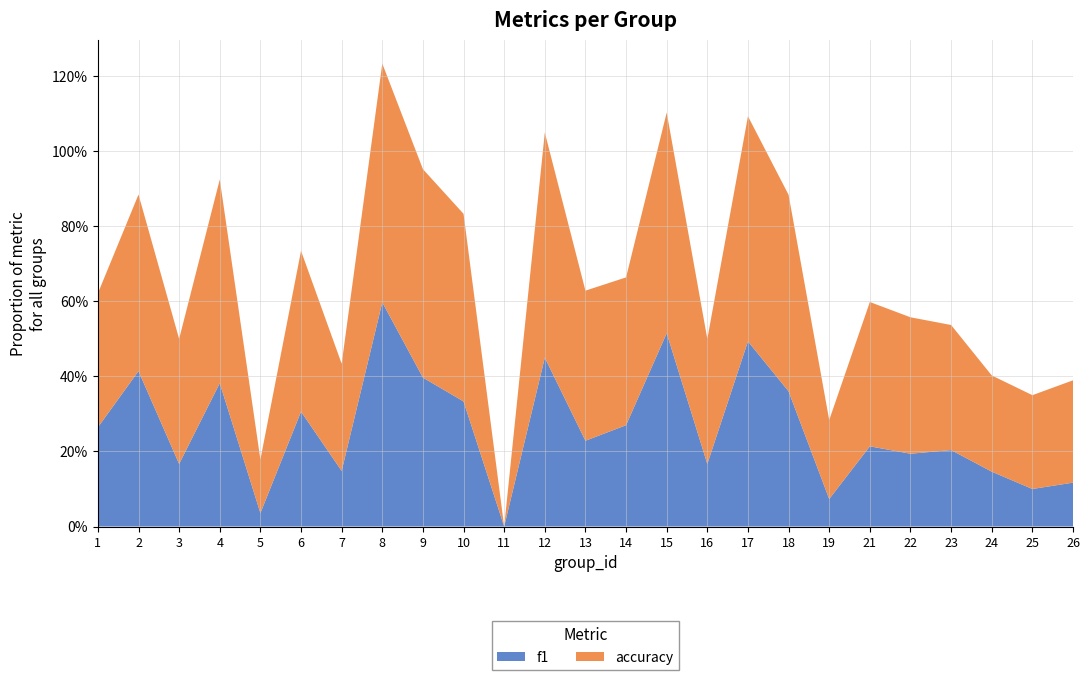

Reading right to left, list all the values displayed in this chart.

f1: 0.1	0.1	0.1	0.2	0.2	0.2	0.1	0.4	0.5	0.2	0.5	0.3	0.2	0.5	0.0	0.3	0.4	0.6	0.1	0.3	0.0	0.4	0.2	0.4	0.3
accuracy: 0.3	0.2	0.3	0.3	0.4	0.4	0.2	0.5	0.6	0.3	0.6	0.4	0.4	0.6	0.0	0.5	0.6	0.6	0.3	0.4	0.1	0.5	0.3	0.5	0.4